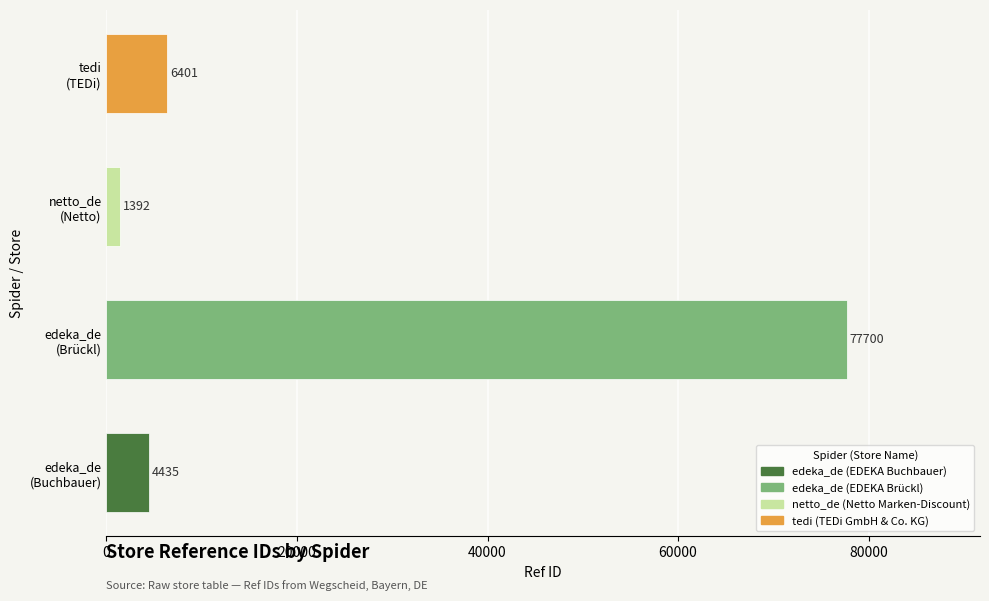

What is the minimum value shown in the chart?

1392